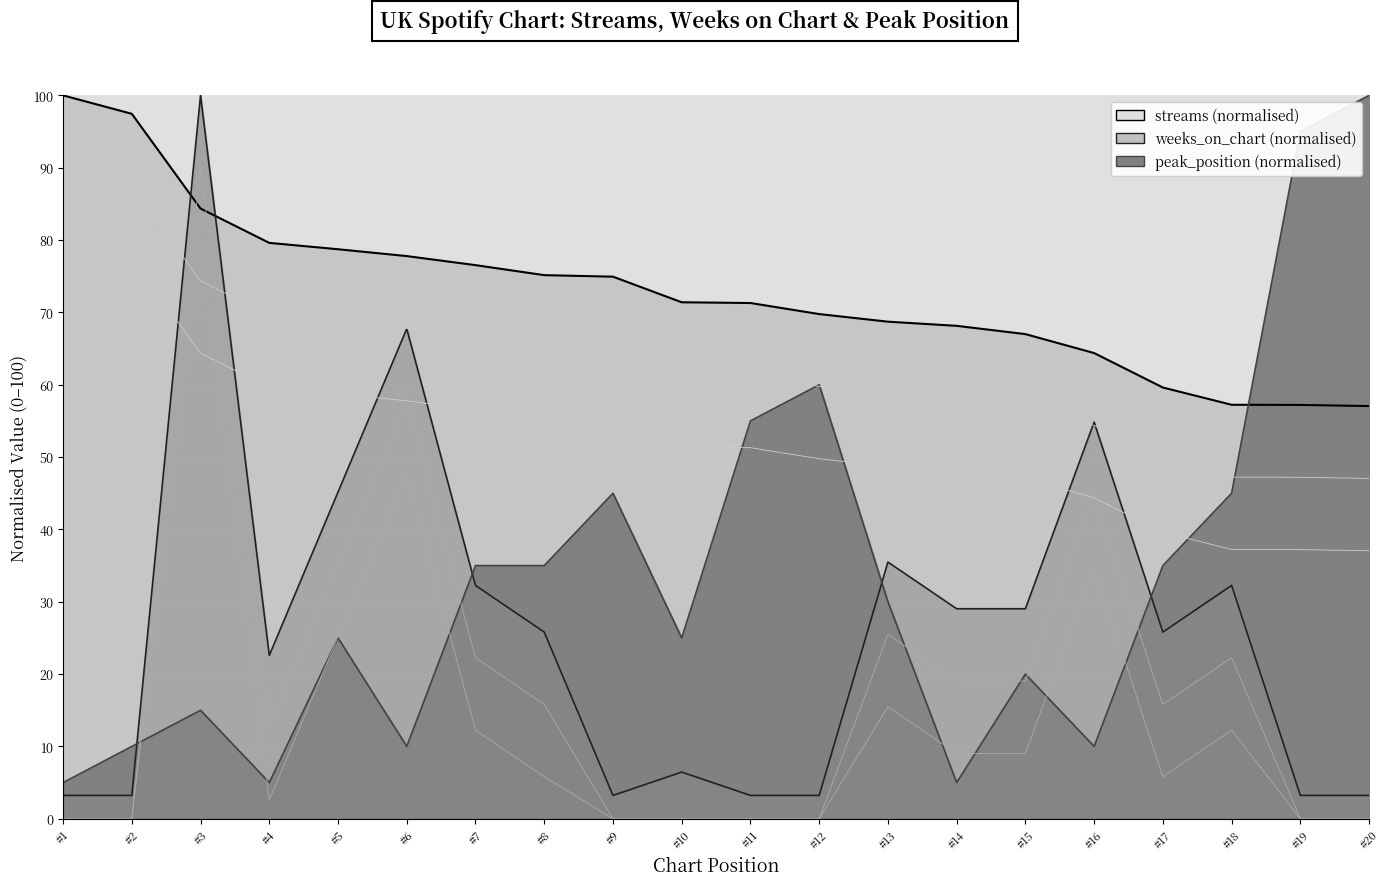

Where is the first local maximum for weeks_on_chart (normalised)?

#3